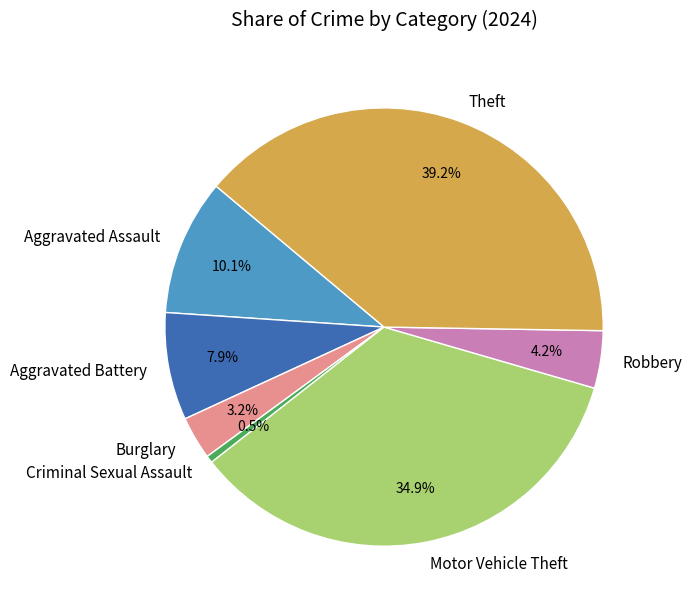

To the nearest percent, what is the average slice percentage?

14%